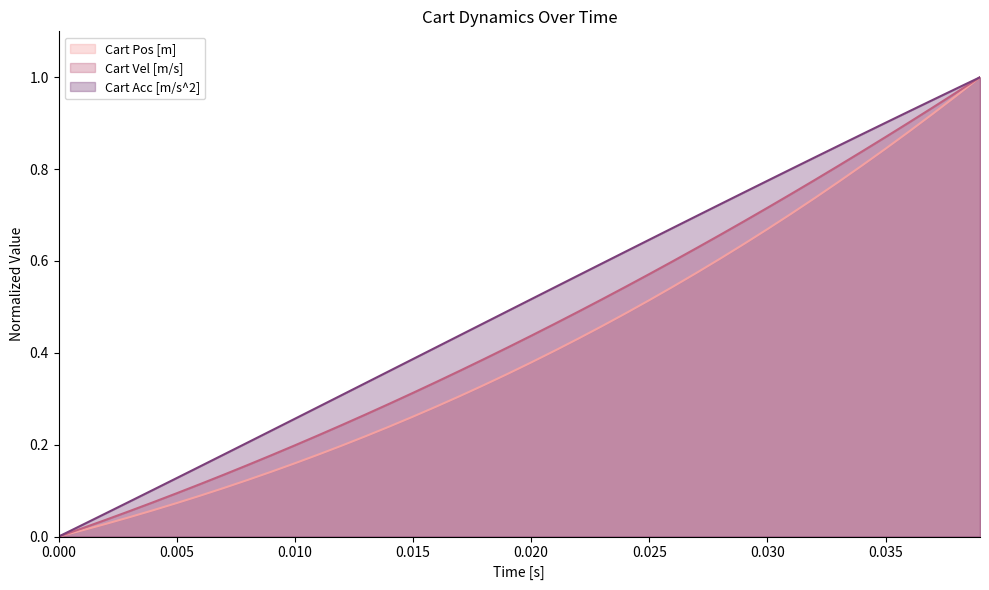

Rank the series by their maximum value, from highest to lowest.

Cart Acc [m/s^2] (line), Cart Vel [m/s] (line), Cart Pos [m] (line)